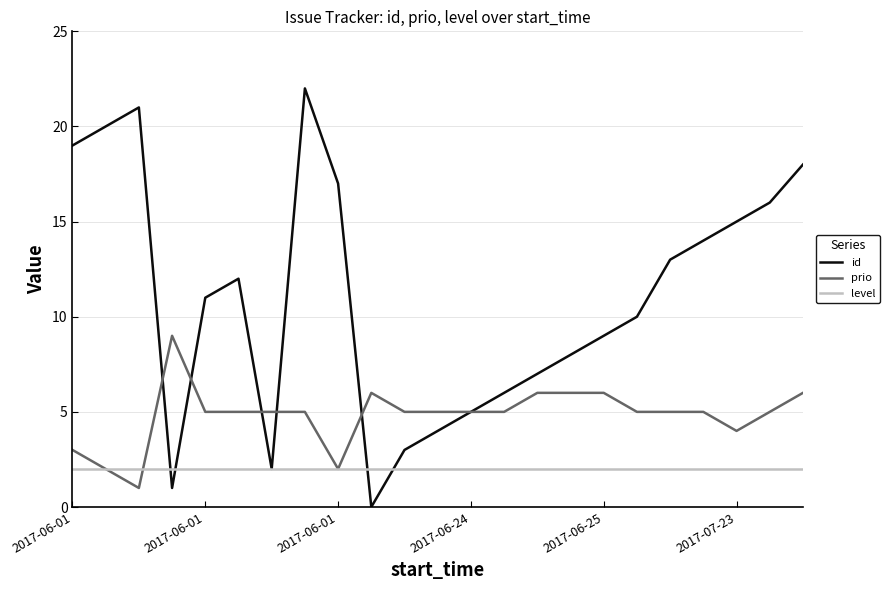

Rank the series by their maximum value, from highest to lowest.

id, prio, level